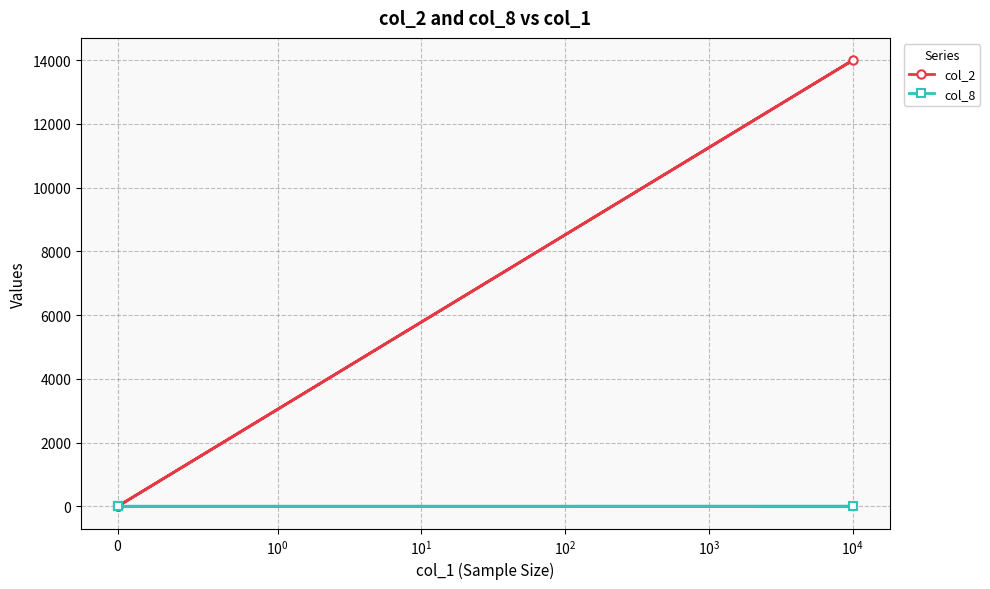

True or false: col_8 and col_2 cross at least once.

False